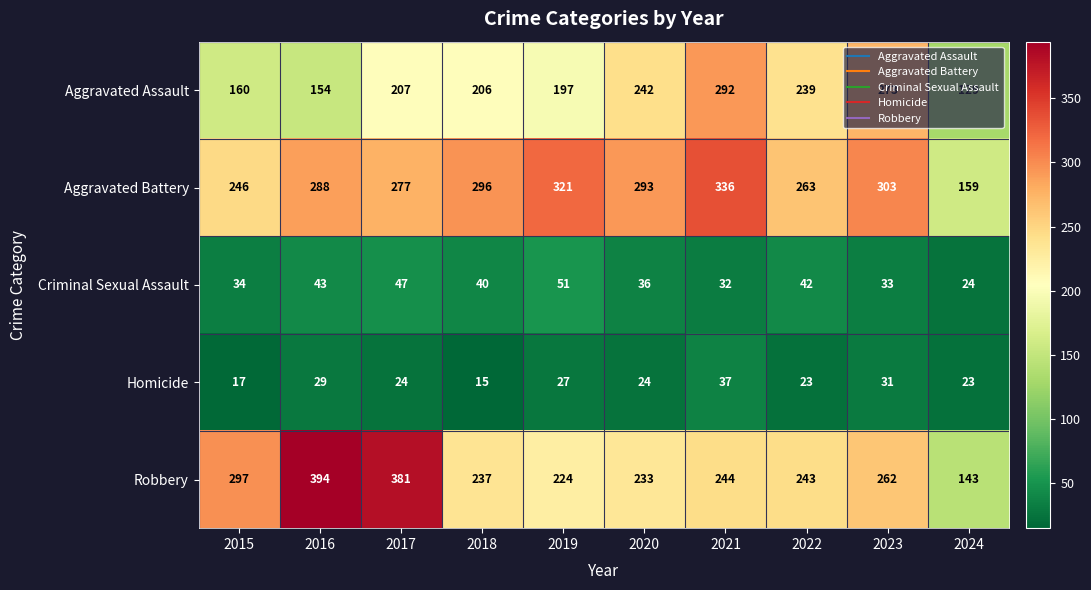

Which series has the largest total across all categories?

Aggravated Battery